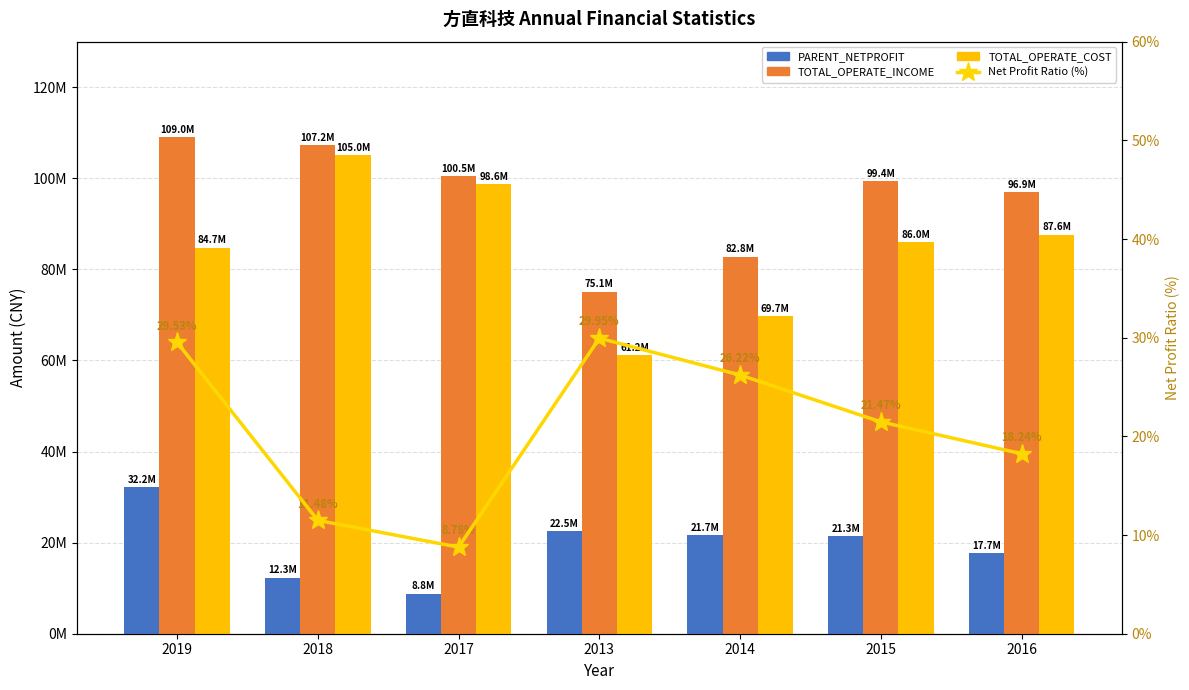

Where is TOTAL_OPERATE_COST nearest to the value 83107077?

2019